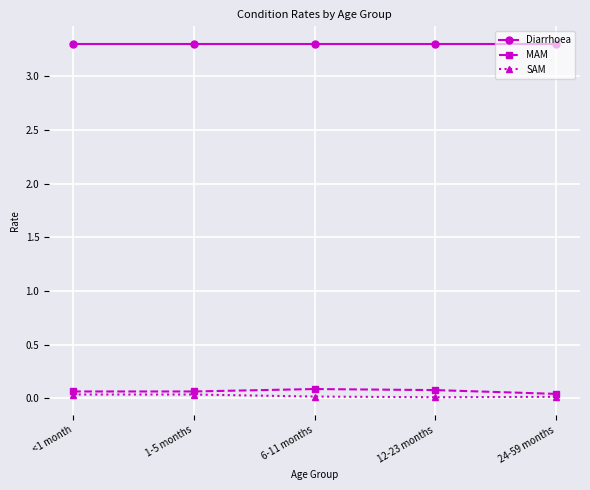

What is the label of the 1st point from the left?

<1 month